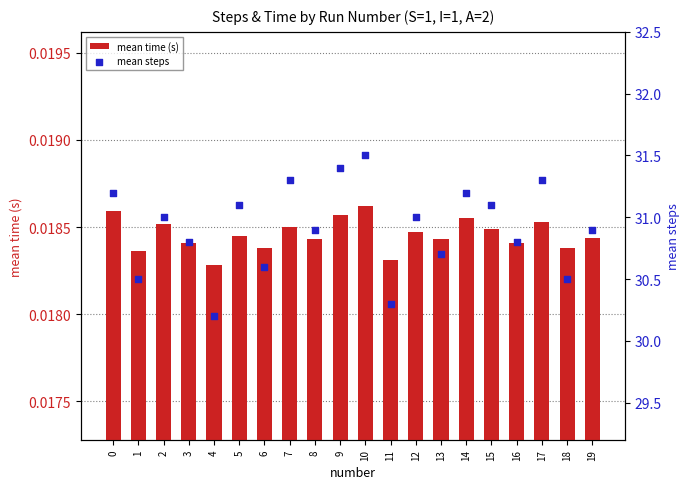

Which series has the largest Y range (max minus min)?

mean steps